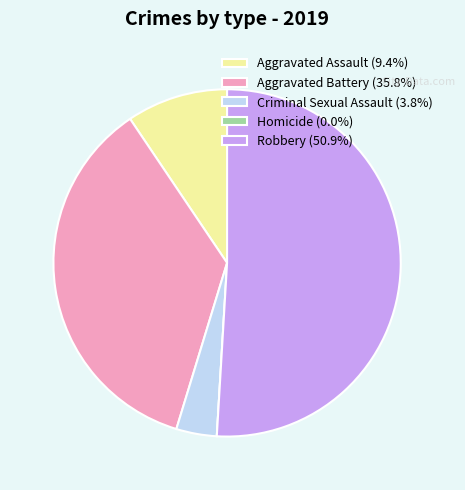

Is the sum of Criminal Sexual Assault (3.8%) and Aggravated Battery (35.8%) greater than half?

No